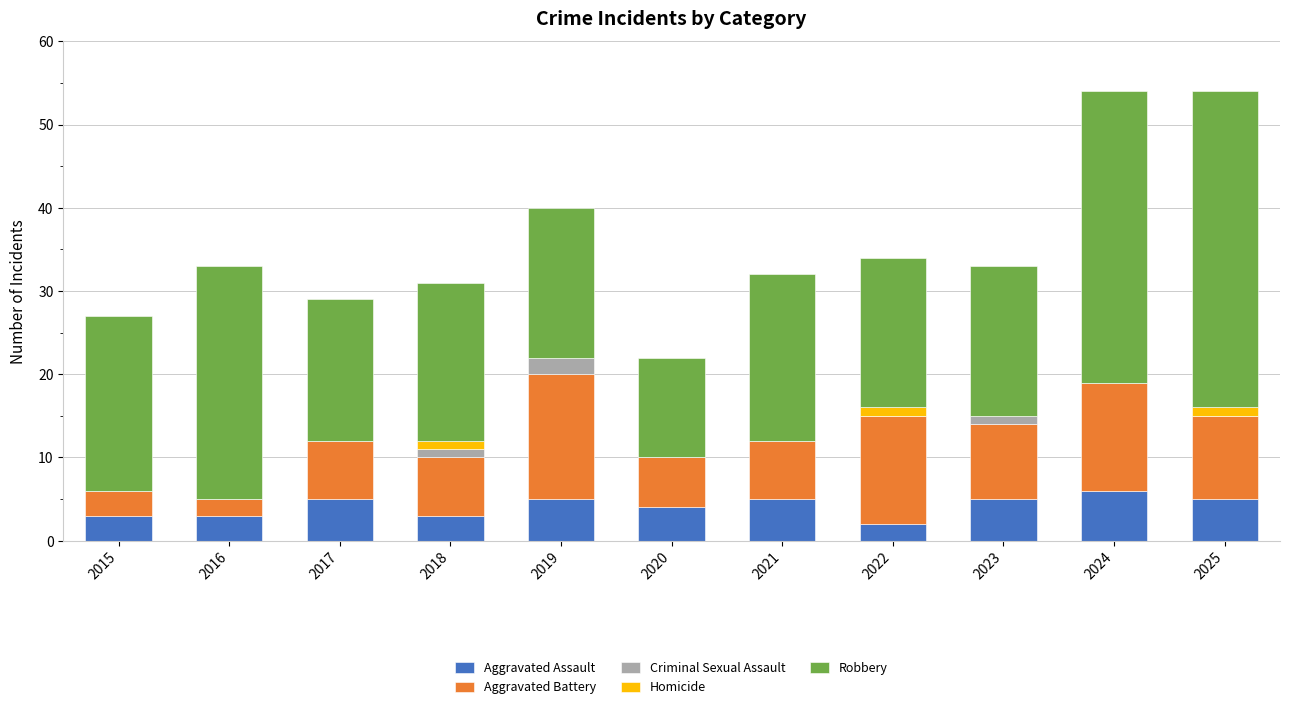

Is it true that Aggravated Assault equals 3 at 2024?

False